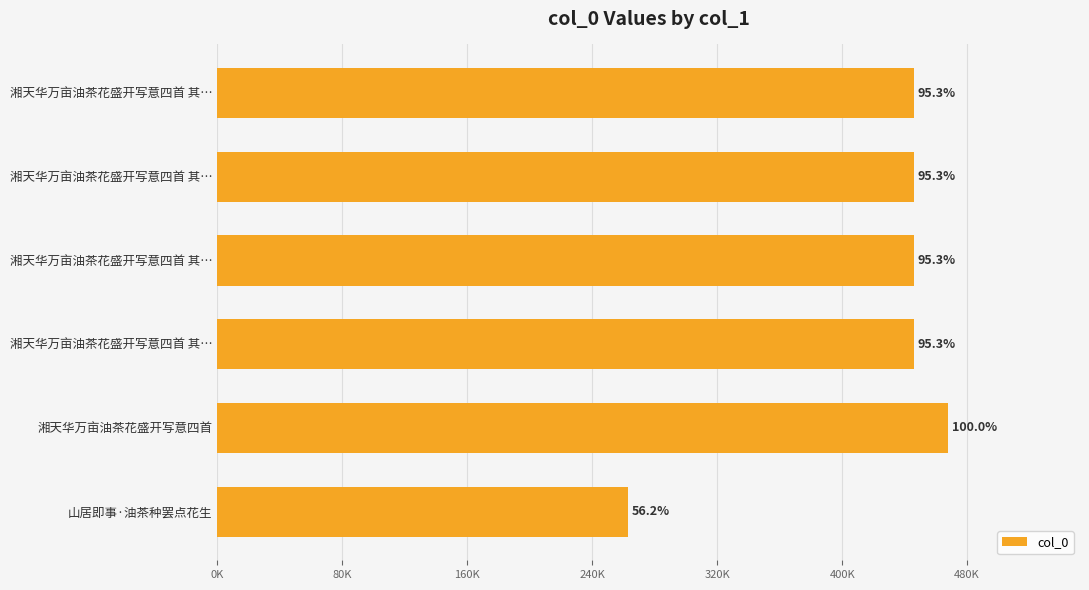

Are the bars horizontal?

Yes